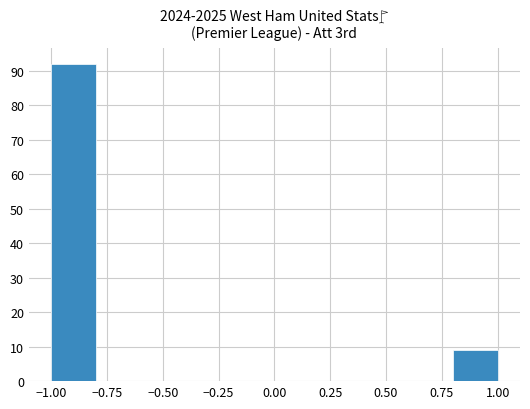

Reading left to right, list every bar in this chart as the range it spans on the x-axis followed by its height. The values are not printed on the chart, so give them approximately, as read against the axis.

-1.0 to -0.8: 92
-0.8 to -0.6: 0
-0.6 to -0.4: 0
-0.4 to -0.2: 0
-0.2 to 0.0: 0
0.0 to 0.2: 0
0.2 to 0.4: 0
0.4 to 0.6: 0
0.6 to 0.8: 0
0.8 to 1.0: 9